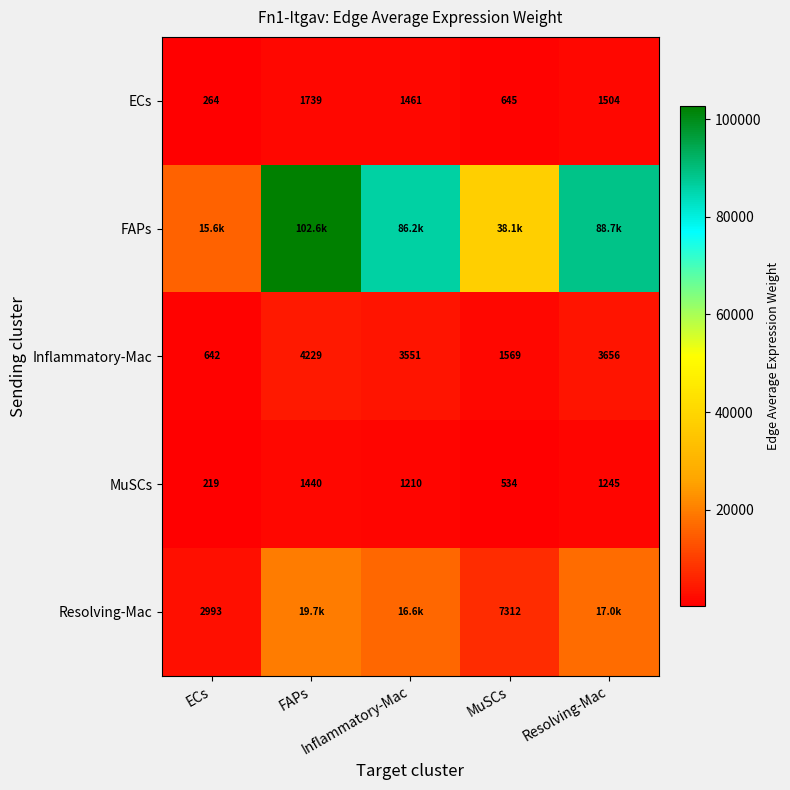

True or false: ECs has a value of 2602.3 at FAPs.

False